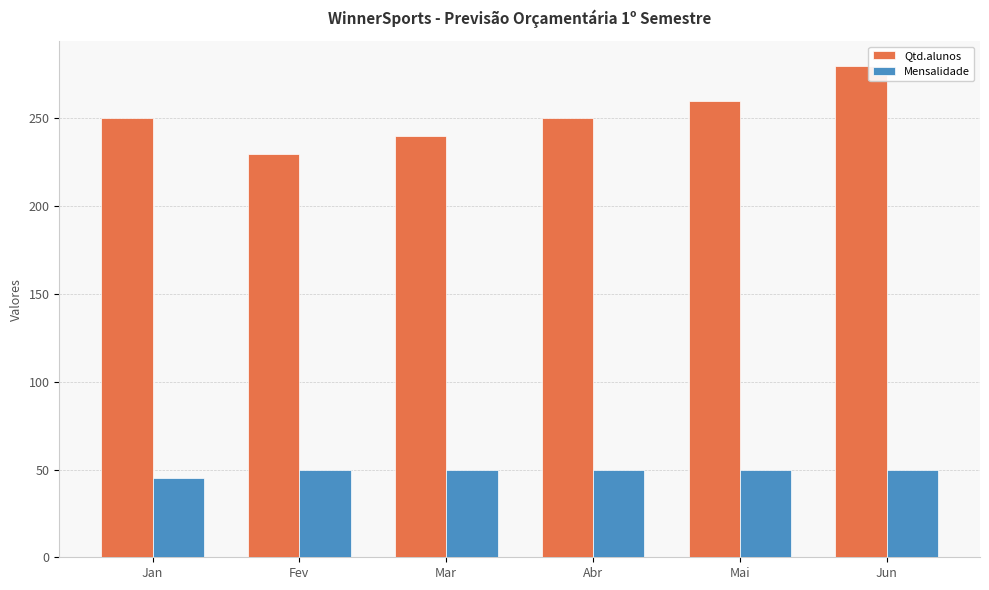

Are the bars horizontal?

No